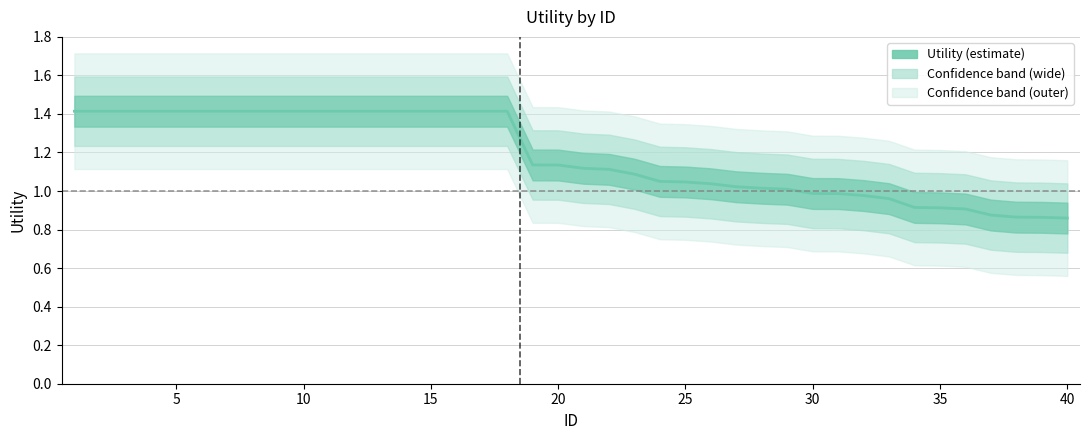

Reading left to right, list all the values displayed in this chart.

1.4	1.4	1.4	1.4	1.4	1.4	1.4	1.4	1.4	1.4	1.4	1.4	1.4	1.4	1.4	1.4	1.4	1.4	1.1	1.1	1.1	1.1	1.1	1.1	1.0	1.0	1.0	1.0	1.0	1.0	1.0	1.0	1.0	0.9	0.9	0.9	0.9	0.9	0.9	0.9